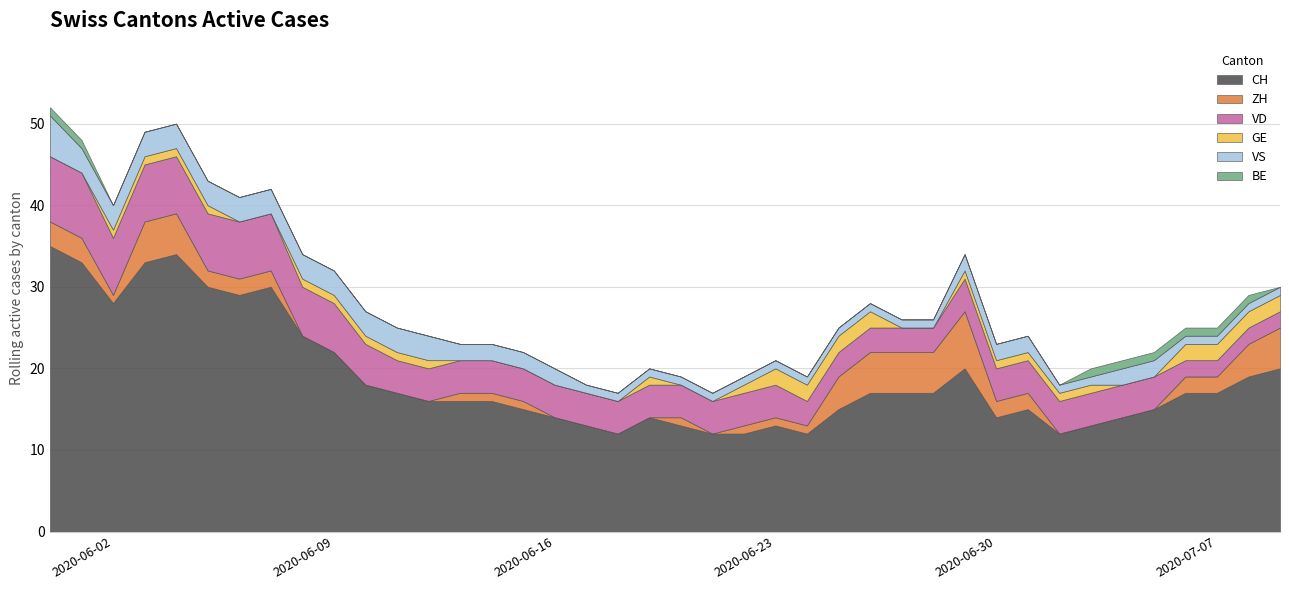

Between 6 and 26, which series saw the biggest shift?

CH